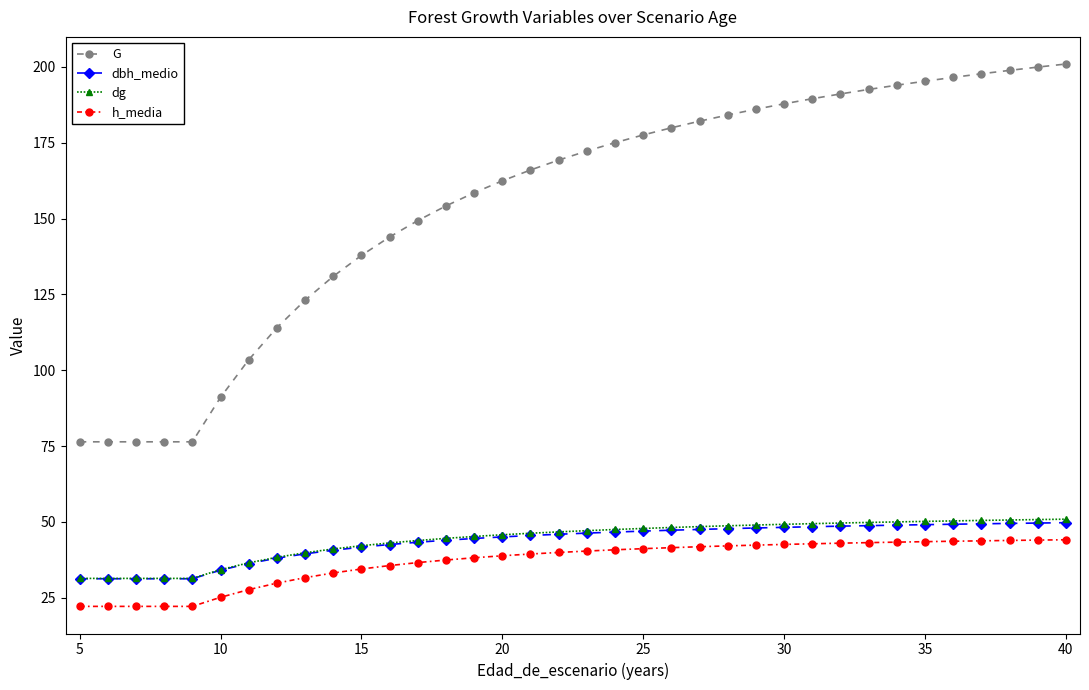

Does the chart have visible grid lines?

No